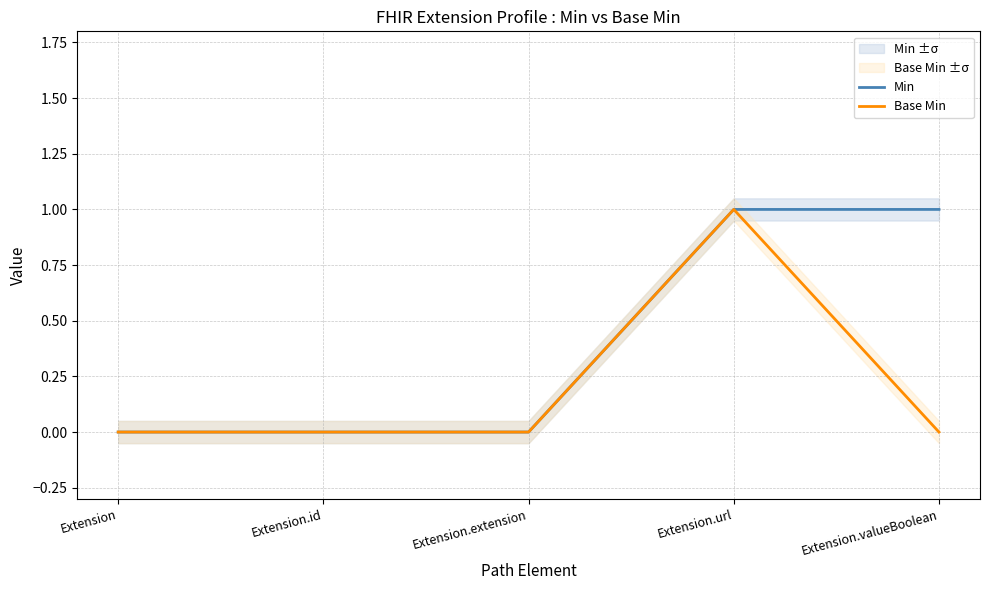

What is the label of the 2nd point from the right?

Extension.url